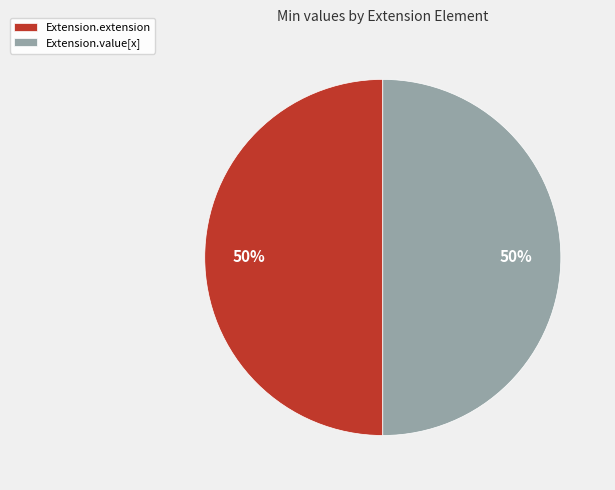

Do Extension.extension and Extension.value[x] together represent more than half of the pie?

Yes